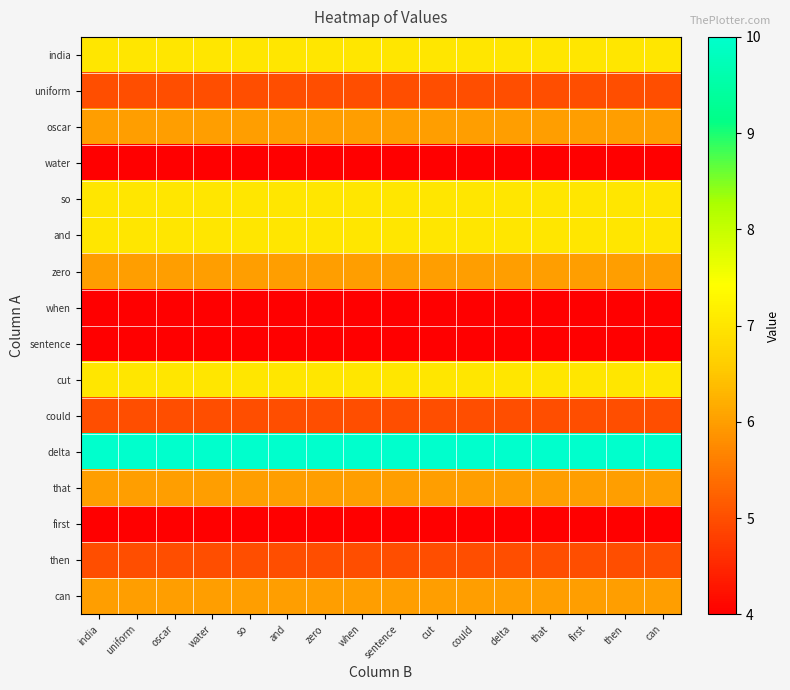

Reading left to right, what are all the values shown in this chart?

india: india=7	uniform=7	oscar=7	water=7	so=7	and=7	zero=7	when=7	sentence=7	cut=7	could=7	delta=7	that=7	first=7	then=7	can=7
uniform: india=5	uniform=5	oscar=5	water=5	so=5	and=5	zero=5	when=5	sentence=5	cut=5	could=5	delta=5	that=5	first=5	then=5	can=5
oscar: india=6	uniform=6	oscar=6	water=6	so=6	and=6	zero=6	when=6	sentence=6	cut=6	could=6	delta=6	that=6	first=6	then=6	can=6
water: india=4	uniform=4	oscar=4	water=4	so=4	and=4	zero=4	when=4	sentence=4	cut=4	could=4	delta=4	that=4	first=4	then=4	can=4
so: india=7	uniform=7	oscar=7	water=7	so=7	and=7	zero=7	when=7	sentence=7	cut=7	could=7	delta=7	that=7	first=7	then=7	can=7
and: india=7	uniform=7	oscar=7	water=7	so=7	and=7	zero=7	when=7	sentence=7	cut=7	could=7	delta=7	that=7	first=7	then=7	can=7
zero: india=6	uniform=6	oscar=6	water=6	so=6	and=6	zero=6	when=6	sentence=6	cut=6	could=6	delta=6	that=6	first=6	then=6	can=6
when: india=4	uniform=4	oscar=4	water=4	so=4	and=4	zero=4	when=4	sentence=4	cut=4	could=4	delta=4	that=4	first=4	then=4	can=4
sentence: india=4	uniform=4	oscar=4	water=4	so=4	and=4	zero=4	when=4	sentence=4	cut=4	could=4	delta=4	that=4	first=4	then=4	can=4
cut: india=7	uniform=7	oscar=7	water=7	so=7	and=7	zero=7	when=7	sentence=7	cut=7	could=7	delta=7	that=7	first=7	then=7	can=7
could: india=5	uniform=5	oscar=5	water=5	so=5	and=5	zero=5	when=5	sentence=5	cut=5	could=5	delta=5	that=5	first=5	then=5	can=5
delta: india=10	uniform=10	oscar=10	water=10	so=10	and=10	zero=10	when=10	sentence=10	cut=10	could=10	delta=10	that=10	first=10	then=10	can=10
that: india=6	uniform=6	oscar=6	water=6	so=6	and=6	zero=6	when=6	sentence=6	cut=6	could=6	delta=6	that=6	first=6	then=6	can=6
first: india=4	uniform=4	oscar=4	water=4	so=4	and=4	zero=4	when=4	sentence=4	cut=4	could=4	delta=4	that=4	first=4	then=4	can=4
then: india=5	uniform=5	oscar=5	water=5	so=5	and=5	zero=5	when=5	sentence=5	cut=5	could=5	delta=5	that=5	first=5	then=5	can=5
can: india=6	uniform=6	oscar=6	water=6	so=6	and=6	zero=6	when=6	sentence=6	cut=6	could=6	delta=6	that=6	first=6	then=6	can=6